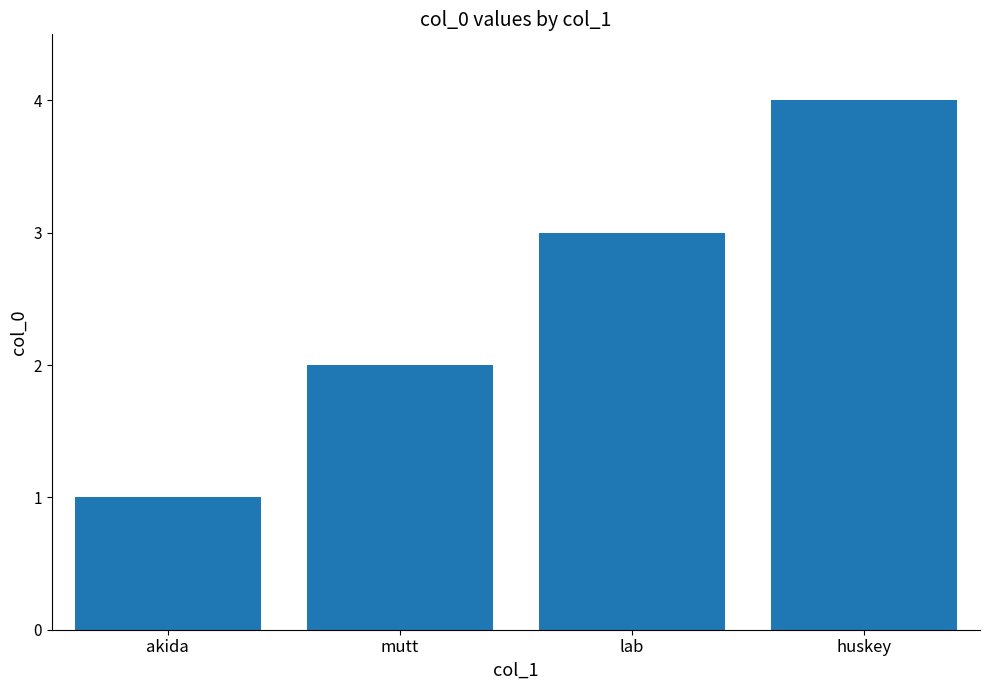

The value at mutt is 3. True or false?

False